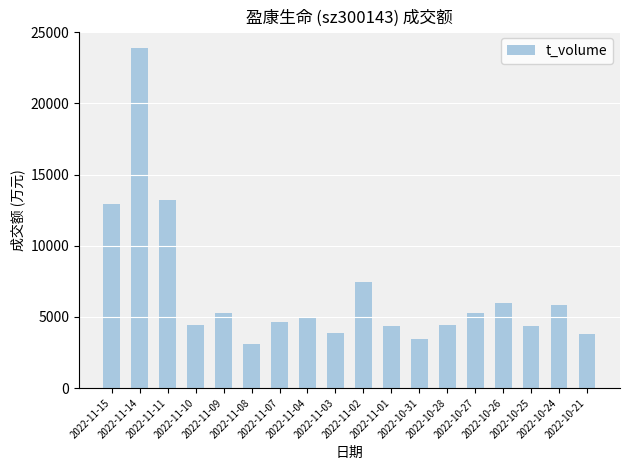

What is the sum of all values?

121155